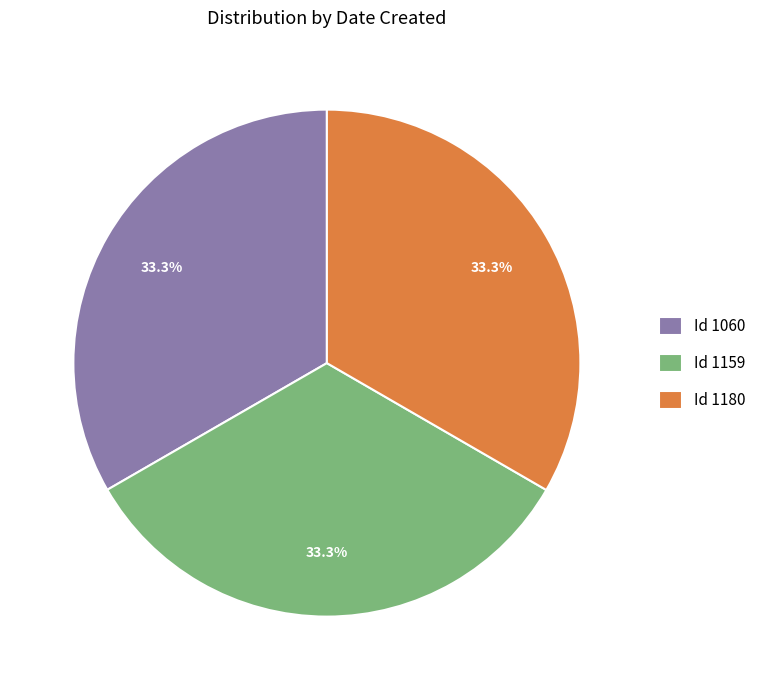

What portion of the pie excludes Id 1180?

66.7%